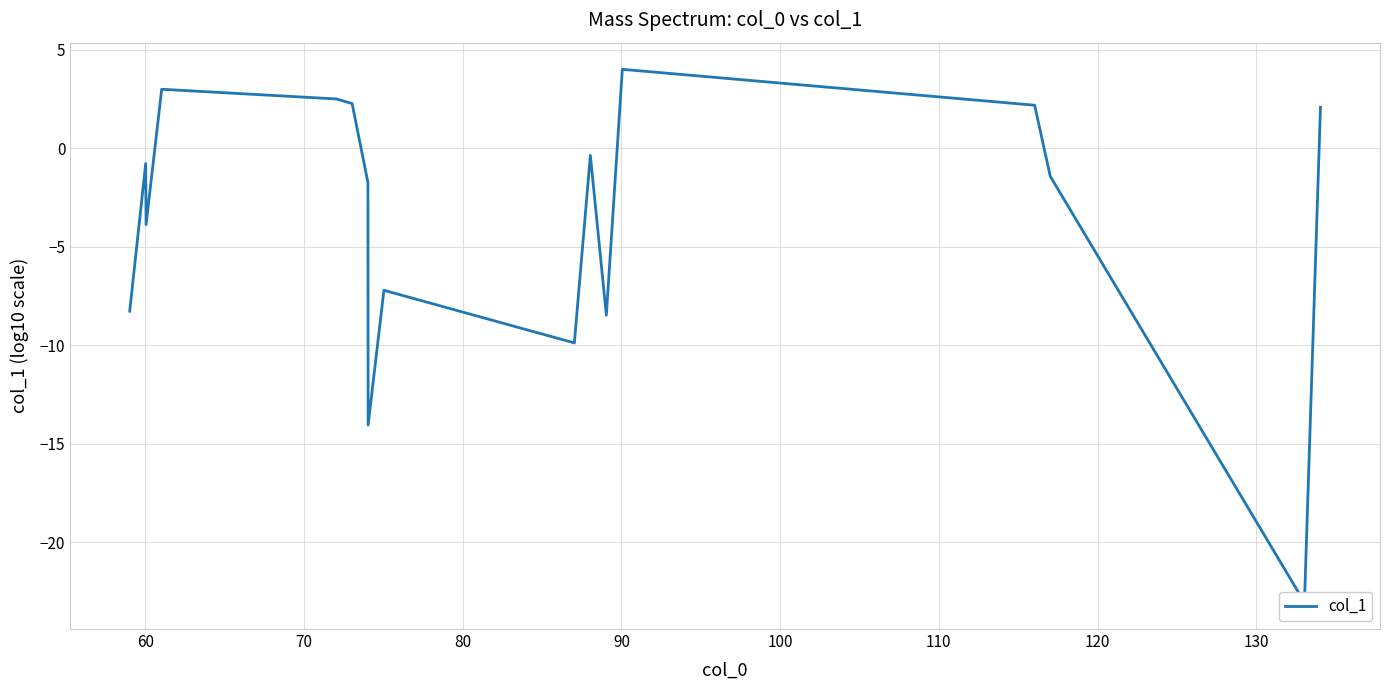

The chart shows a value of -2.8 at 50. True or false?

False